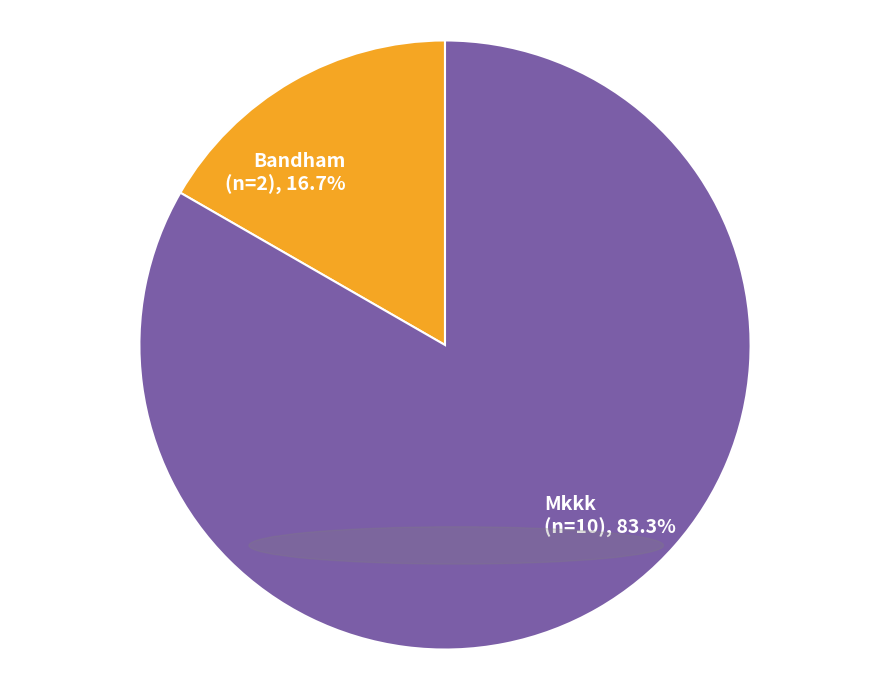

What percentage is the Bandham slice, to the nearest percent?

17%